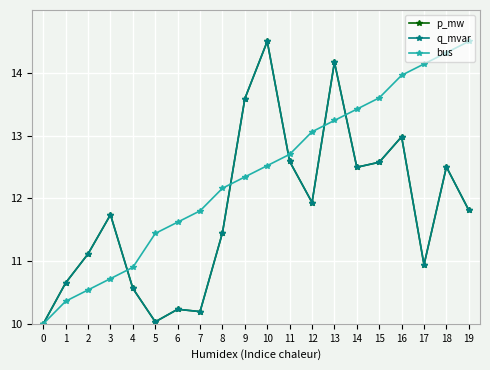

What is the total value across all series at 1?

31.7